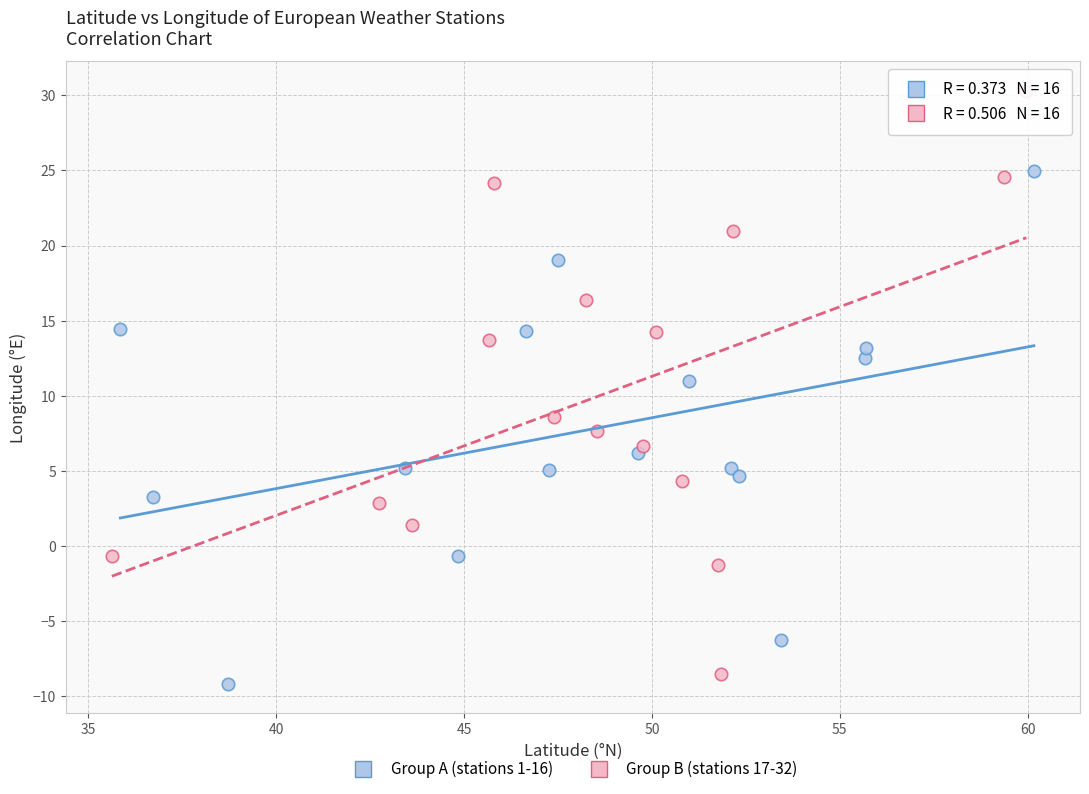

Which series reaches the maximum Y coordinate?

Group B (stations 17-32)